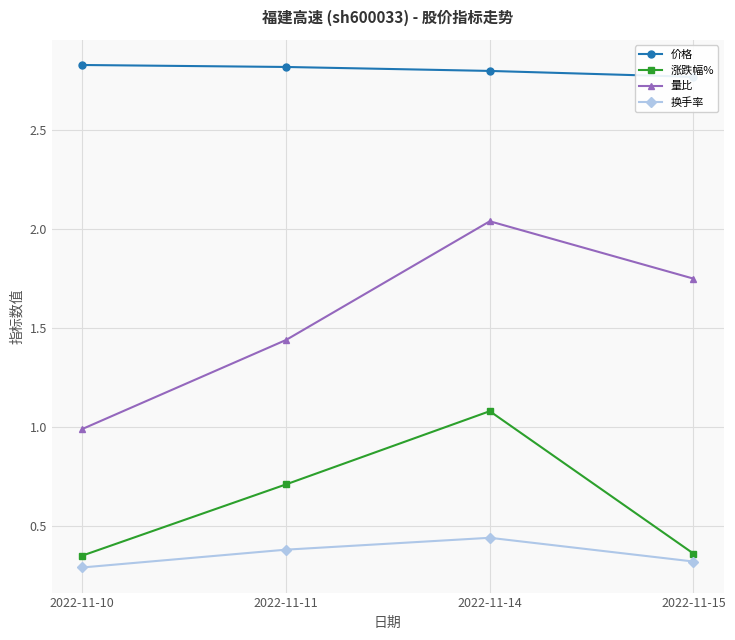

True or false: 换手率 has a value of 0.4 at 2022-11-10.

False